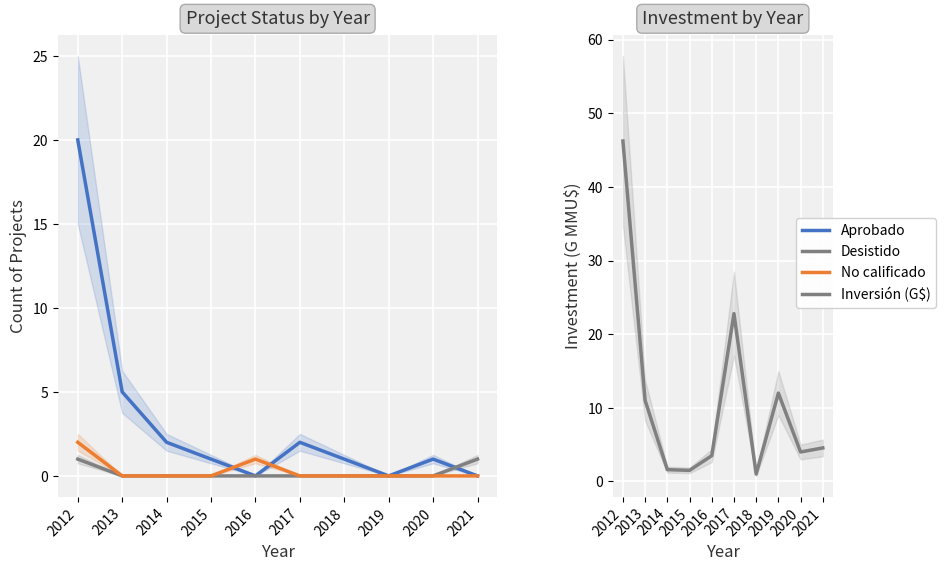

Reading left to right, transcribe all the data shown in this chart.

Aprobado: 2012=20.0	2013=5.0	2014=2.0	2015=1.0	2016=0.0	2017=2.0	2018=1.0	2019=0.0	2020=1.0	2021=0.0
Desistido: 2012=1.0	2013=0.0	2014=0.0	2015=0.0	2016=0.0	2017=0.0	2018=0.0	2019=0.0	2020=0.0	2021=1.0
No calificado: 2012=2.0	2013=0.0	2014=0.0	2015=0.0	2016=1.0	2017=0.0	2018=0.0	2019=0.0	2020=0.0	2021=0.0
Inversión (G$): 2012=46.2	2013=11.0	2014=1.6	2015=1.5	2016=3.5	2017=22.8	2018=1.0	2019=12.0	2020=4.0	2021=4.5